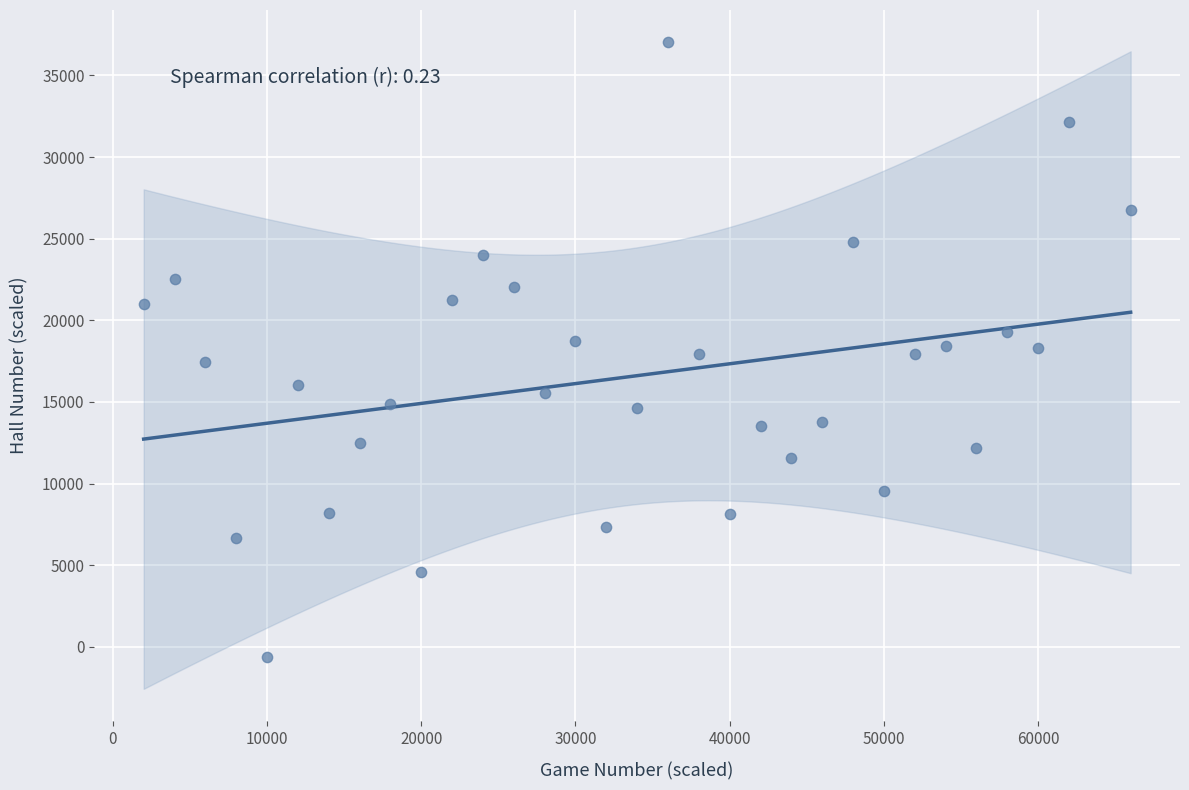

What is the range of X values (max minus min)?

64000.0